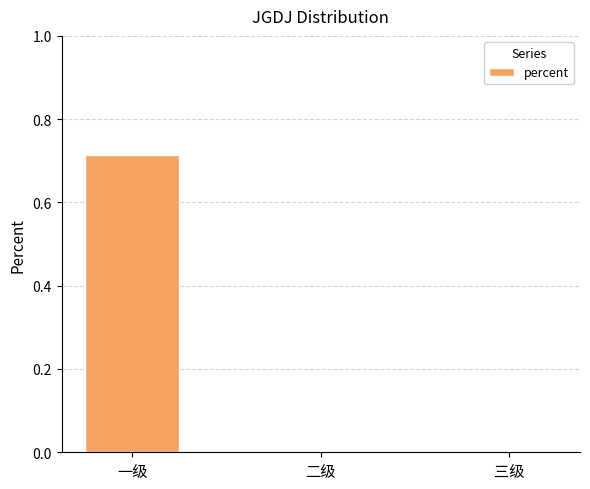

The value at 二级 is 0.4. True or false?

False